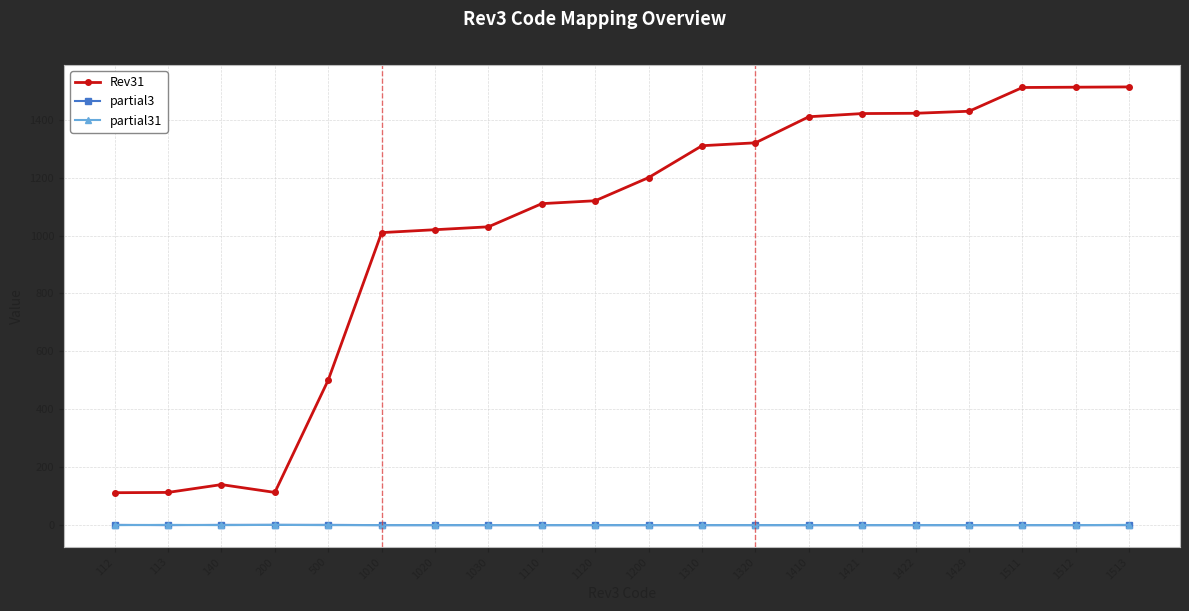

True or false: partial3 and Rev31 intersect in this chart.

False